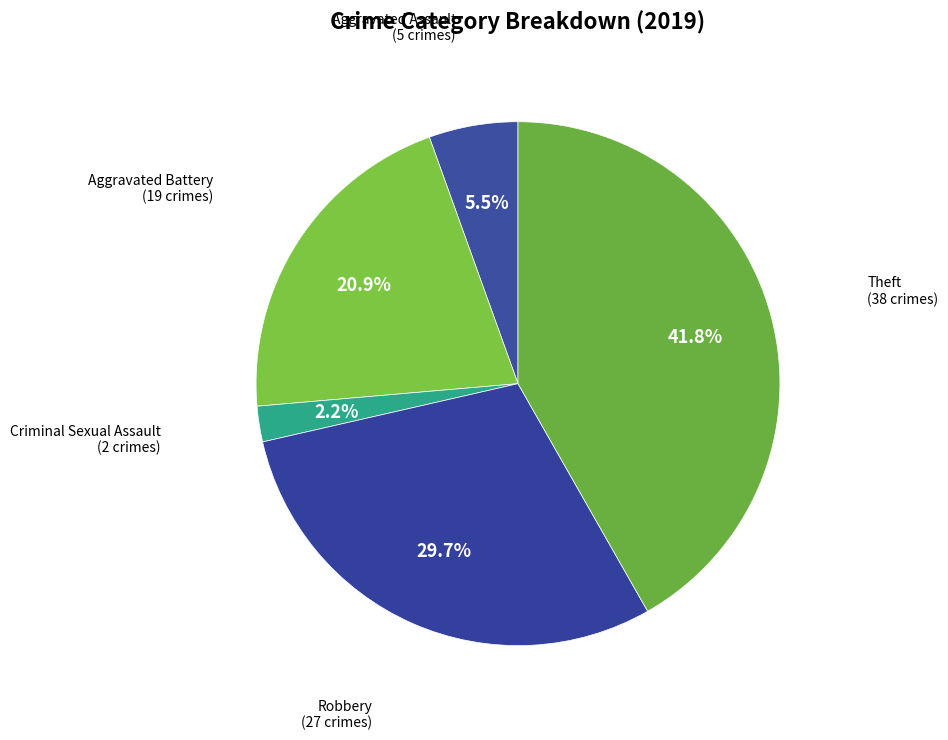

How many slices are in this pie chart?

5